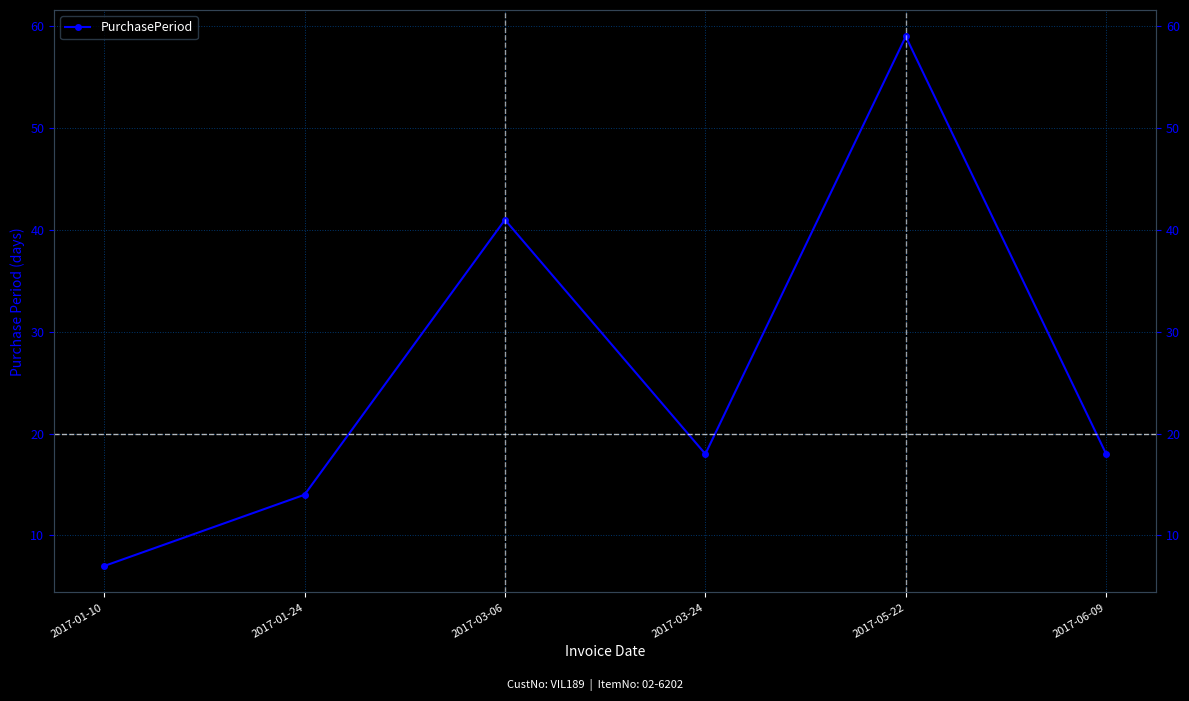

What is the ratio of the value at 2017-05-22 to the value at 2017-01-24?

4.2